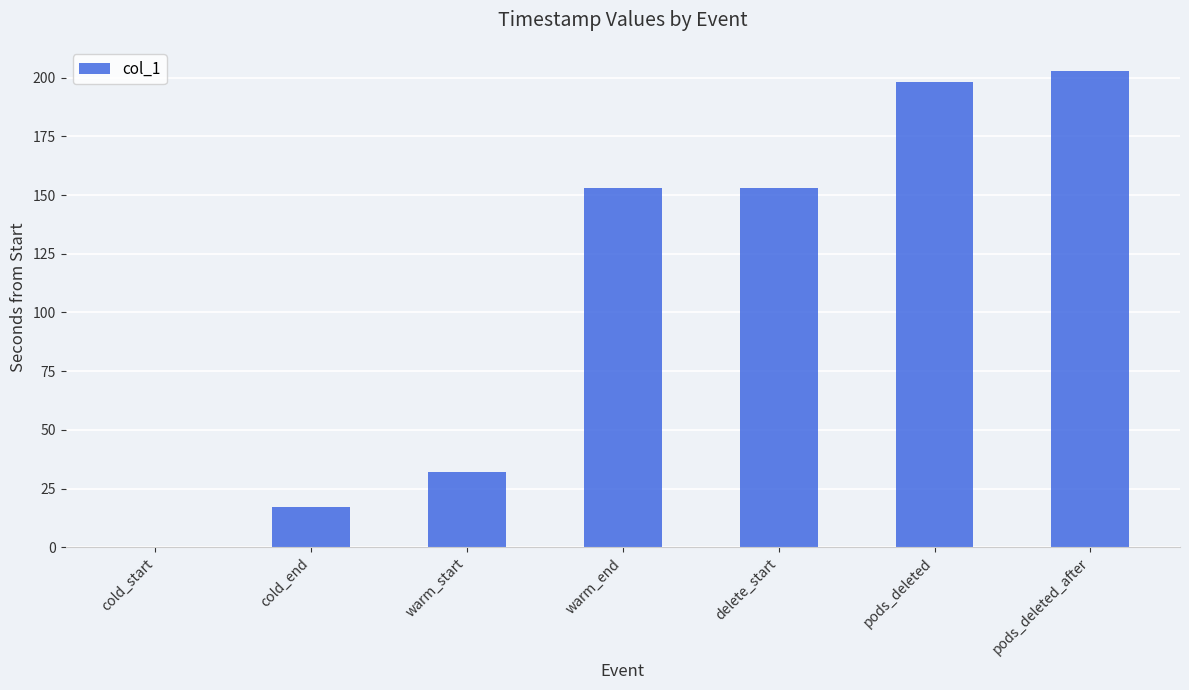

The chart shows a value of 203.0 at pods_deleted_after. True or false?

True